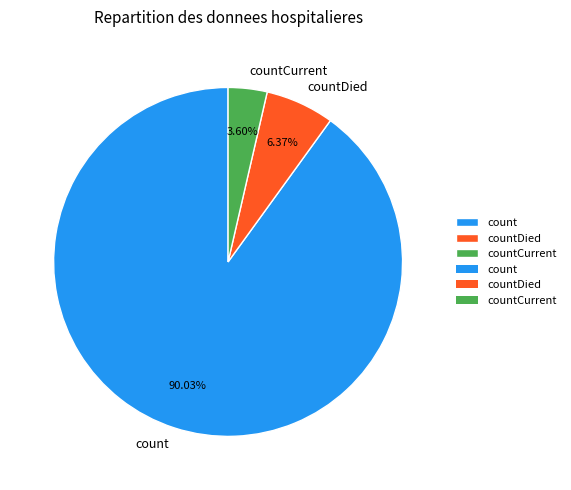

Between count and countDied, which is larger?

count